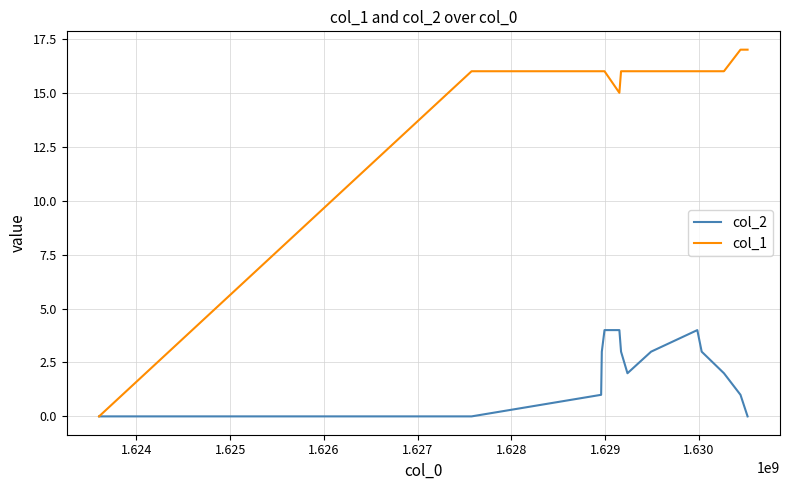

What is the average value of the col_1 series?

15